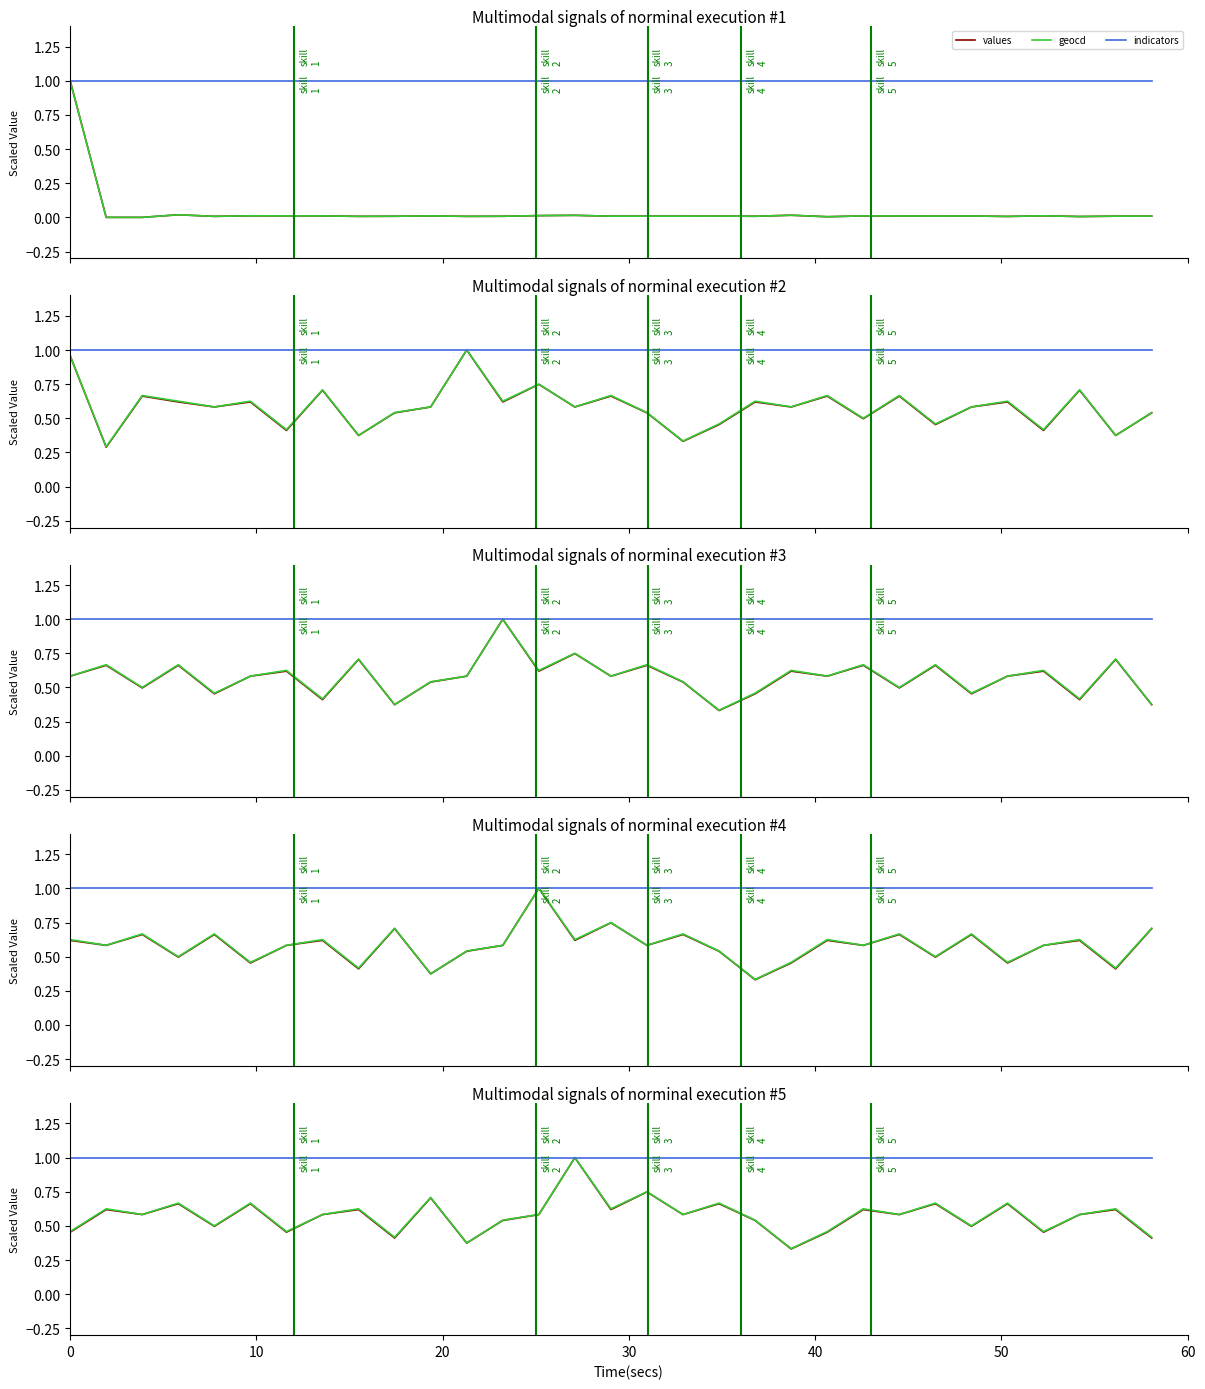

What are all the series names shown in the legend?

values, geocd, indicators